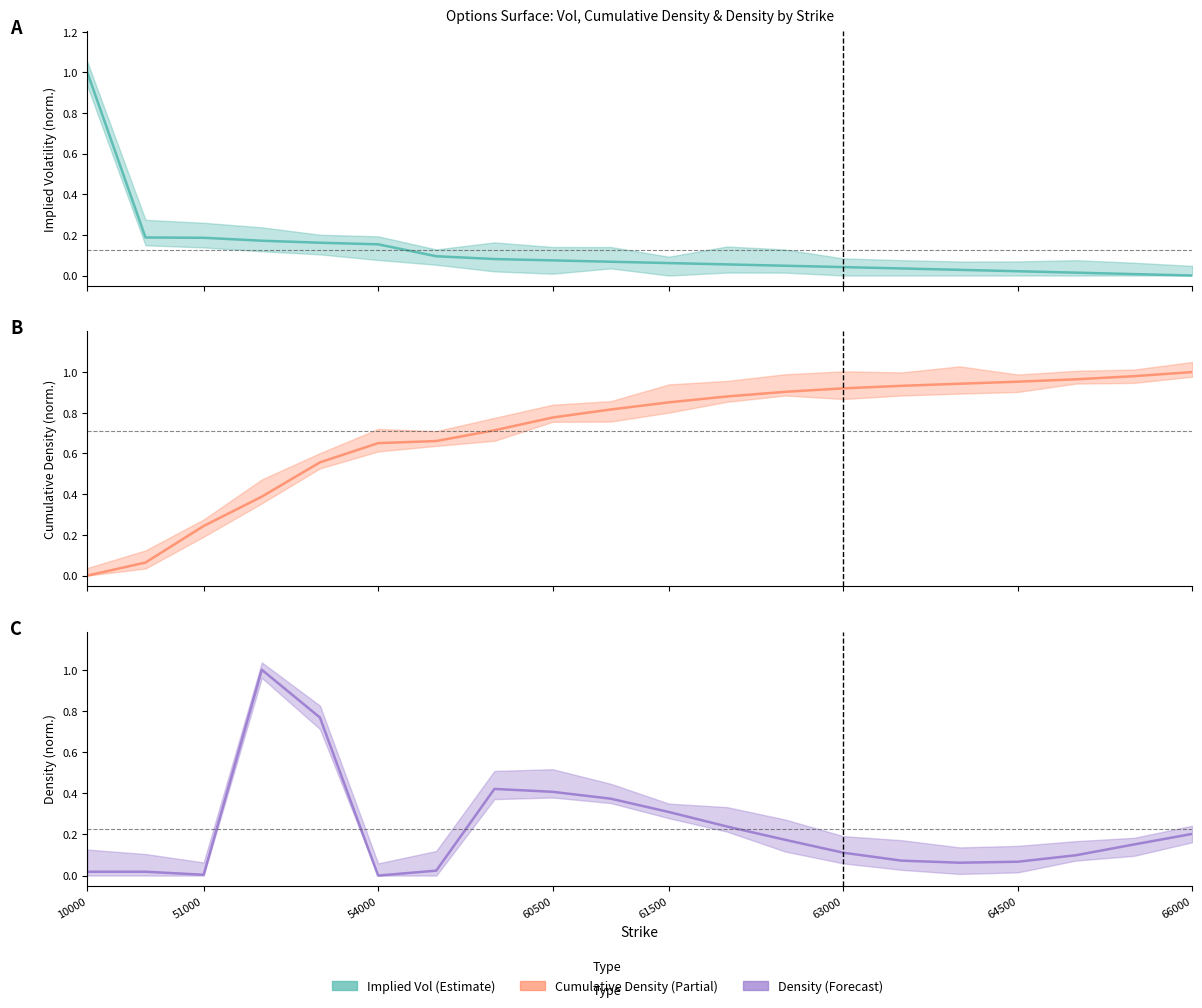

At how many categories does at least one series exceed 0?

20